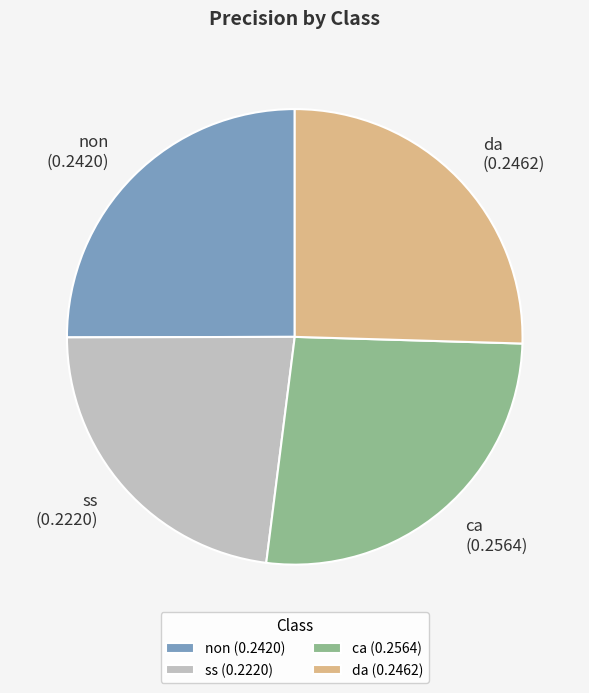

How many segments does this pie chart have?

4